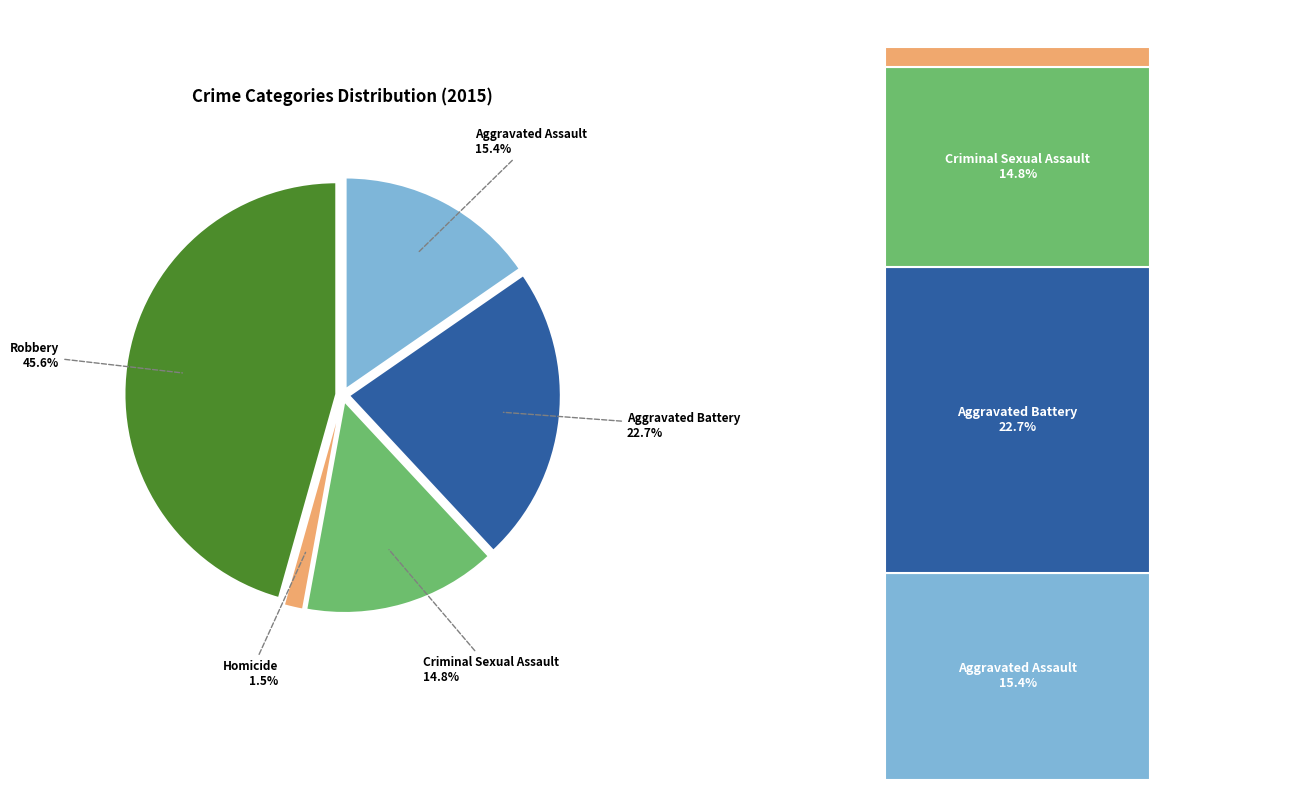

What percentage is the Aggravated Battery slice, to the nearest percent?

23%